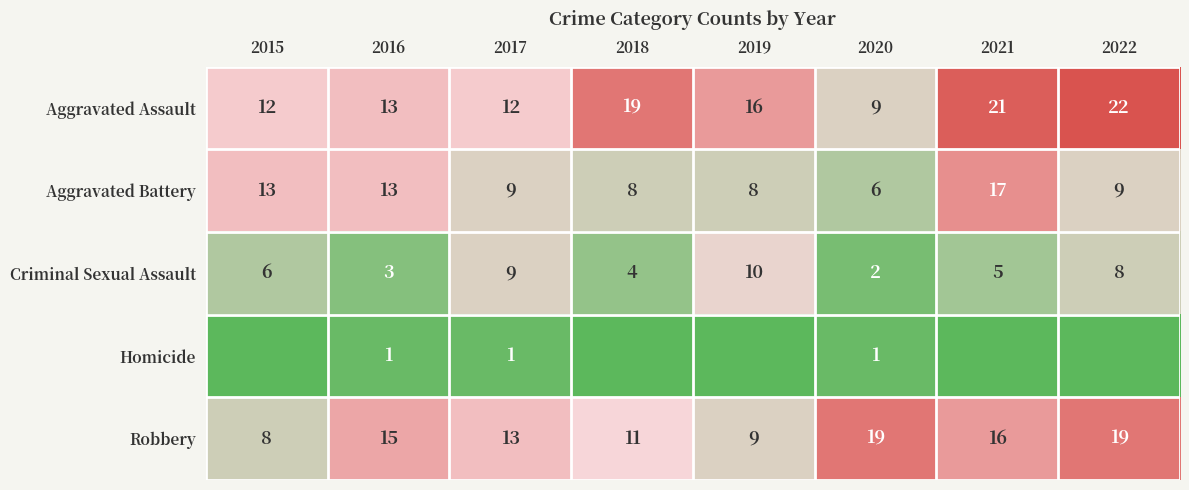

Count the Criminal Sexual Assault values in the range 4 to 9.

5